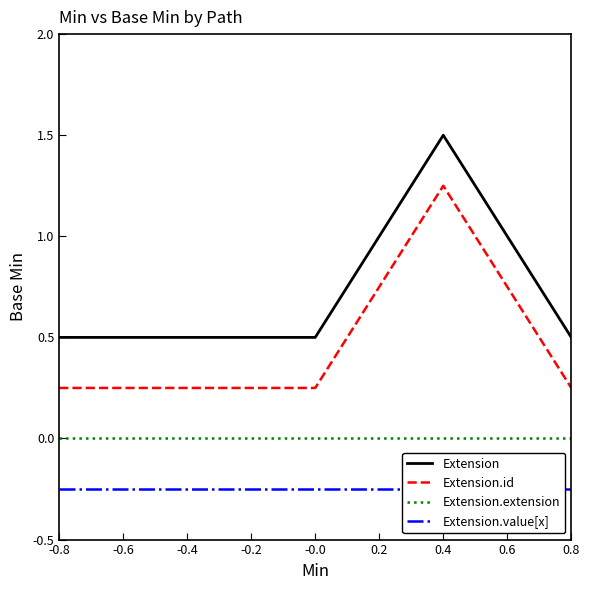

Where is Extension.id nearest to the value 0?

-0.8